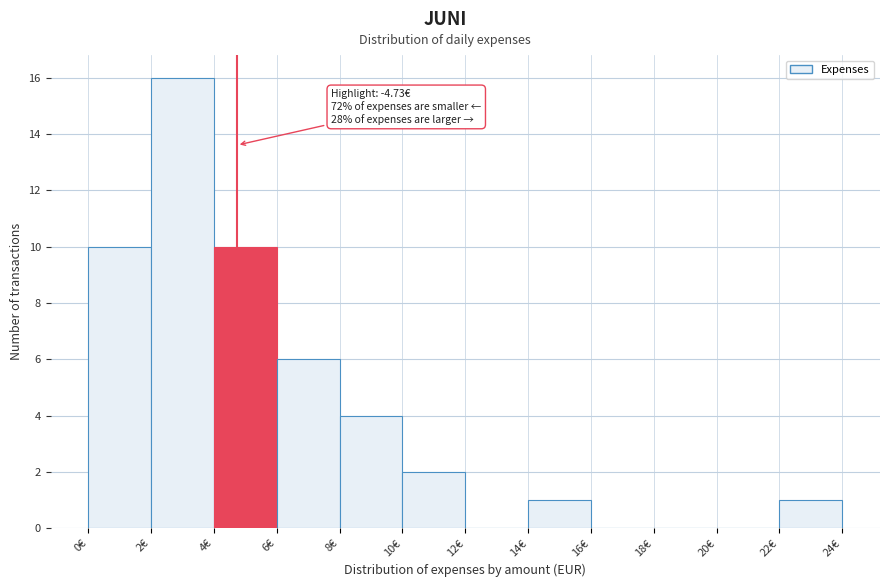

Which range on the x-axis has the tallest bar?

2 to 4